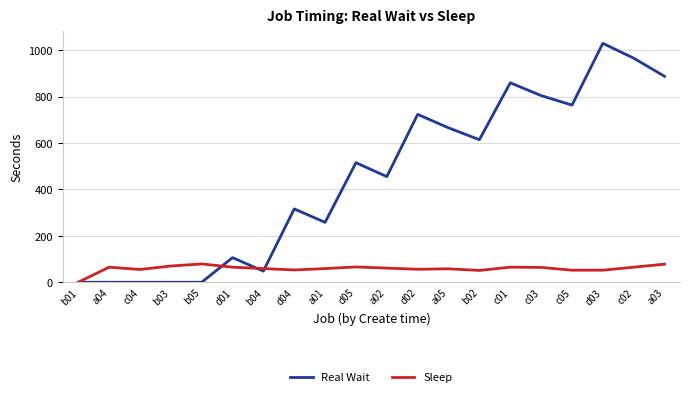

Does the chart display data point markers on the line(s)?

No